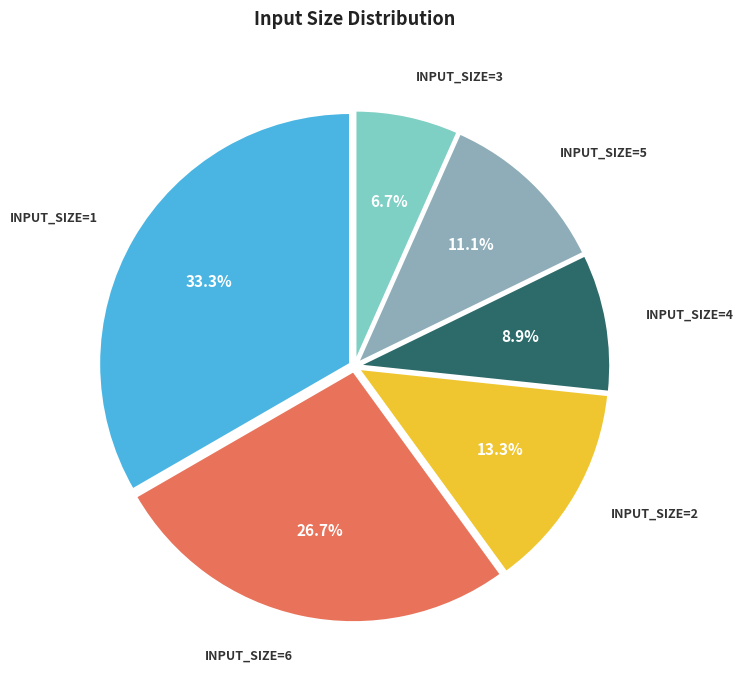

How many segments does this pie chart have?

6